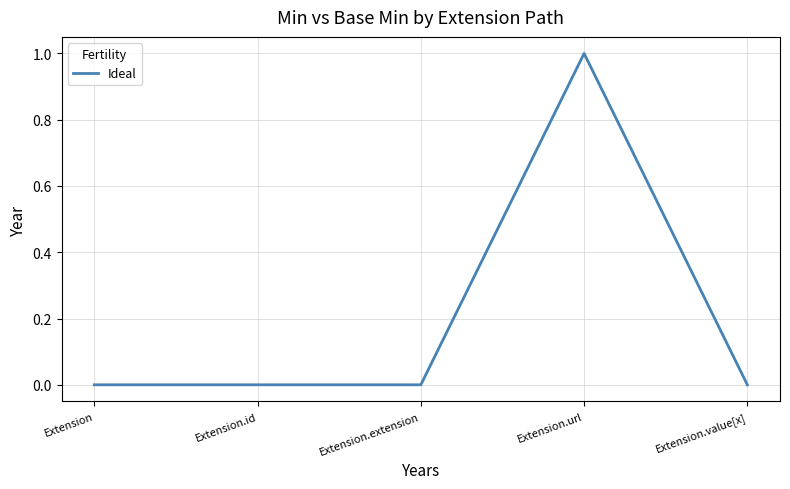

How many lines are shown in the chart?

1